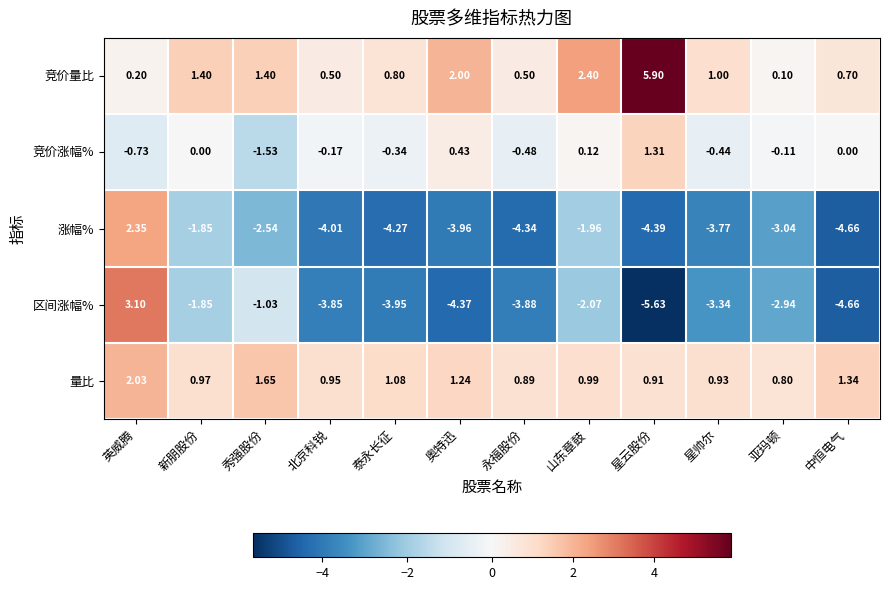

At which category is the sum across all series the highest?

英威腾